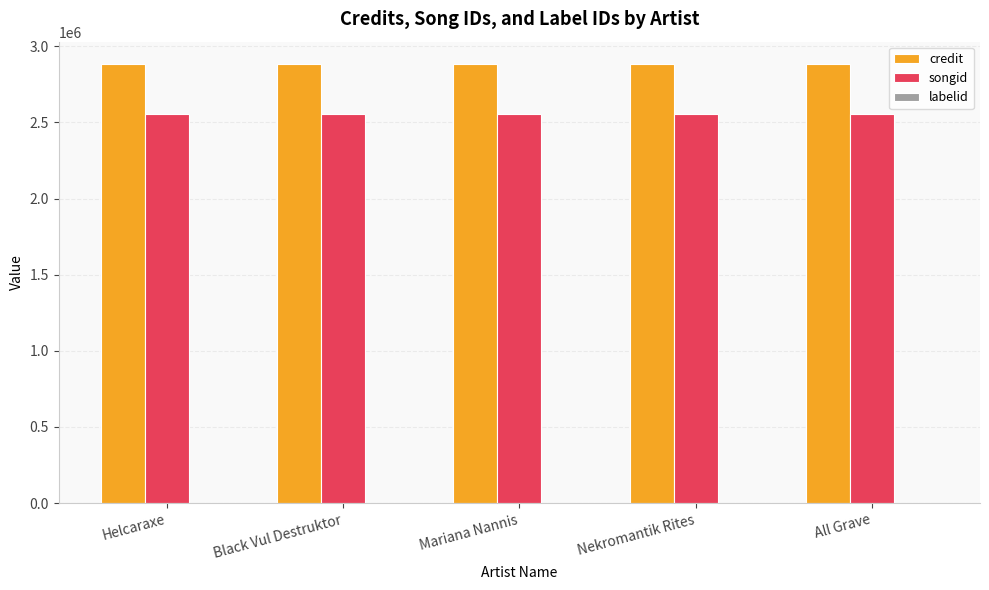

Is it true that songid equals 2557866 at Black Vul Destruktor?

True